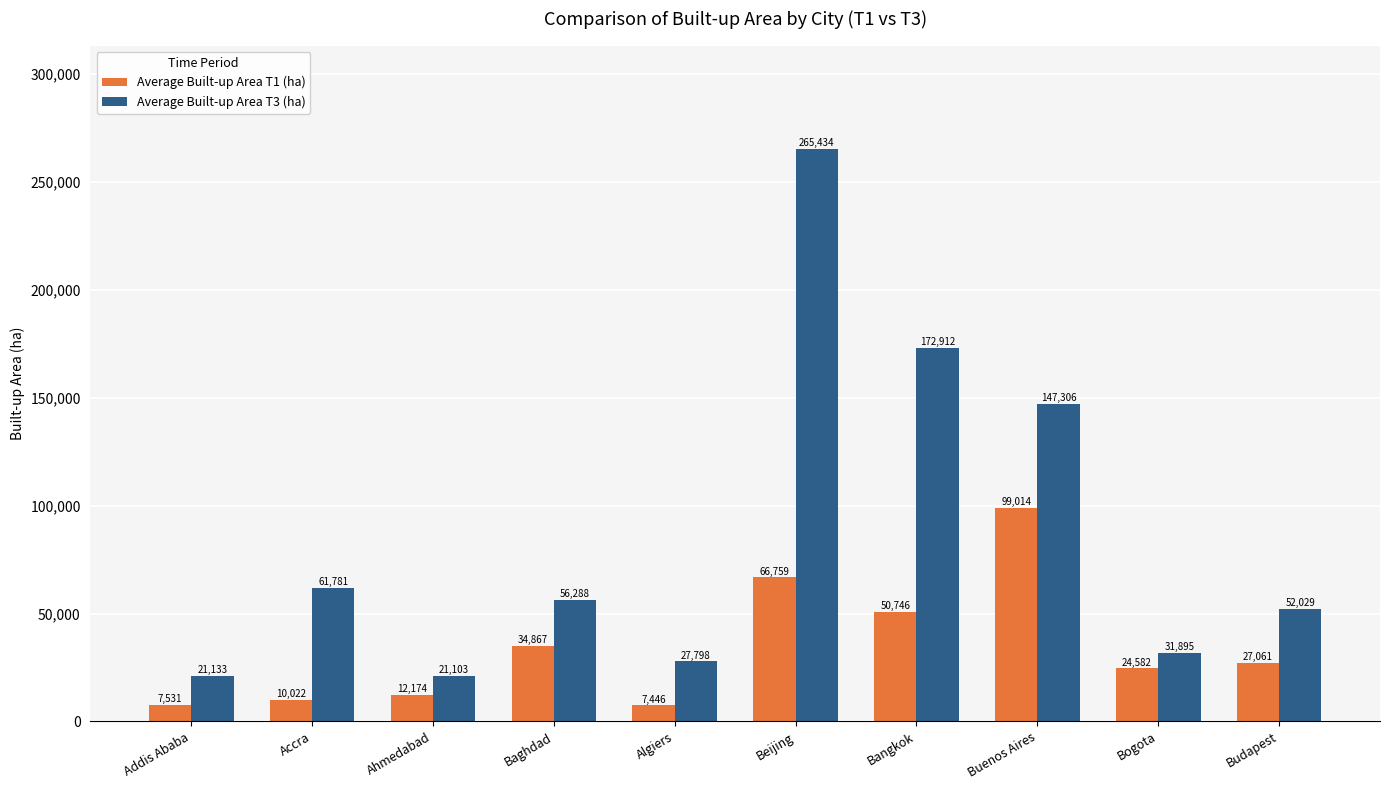

Which category has the highest value across all series?

Beijing